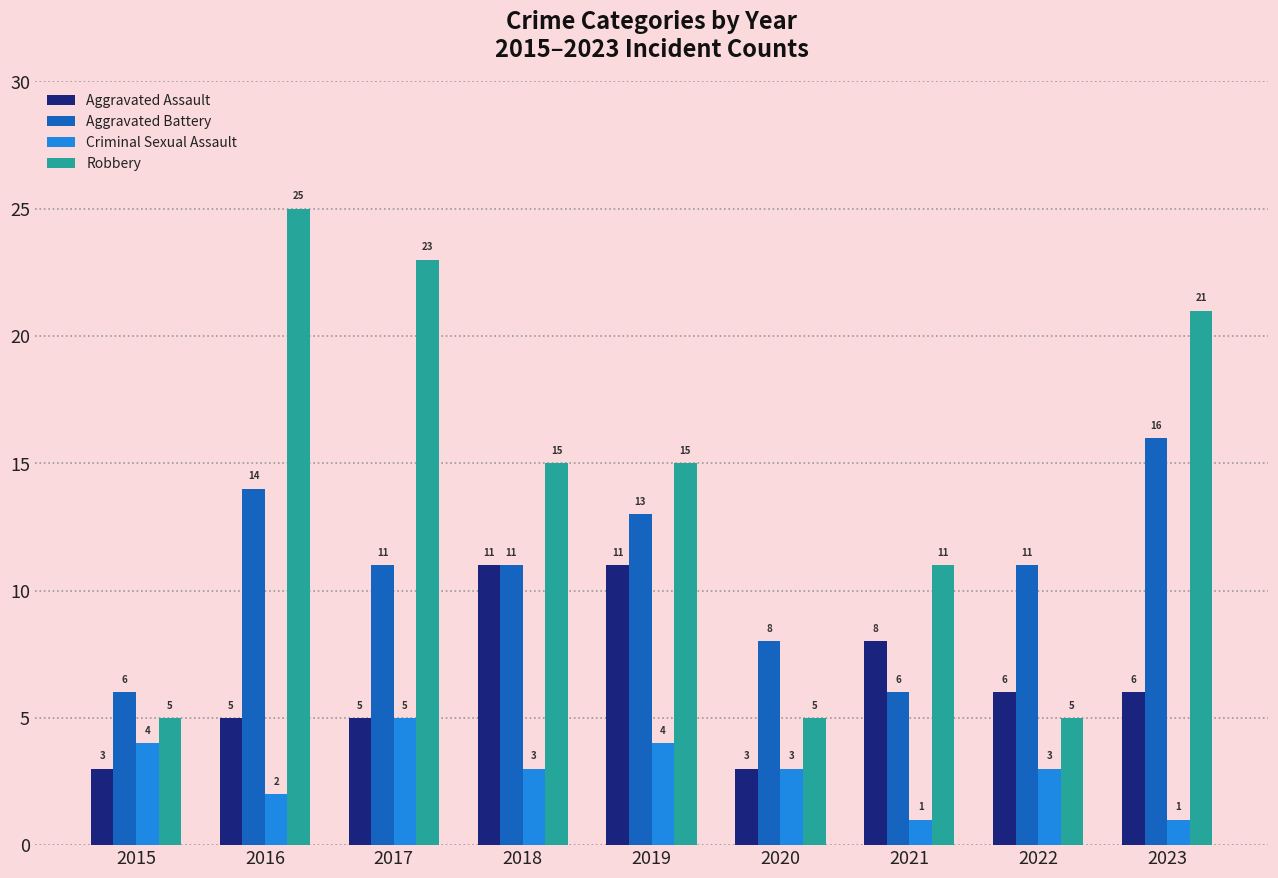

Is it true that Aggravated Assault equals 8 at 2021?

True